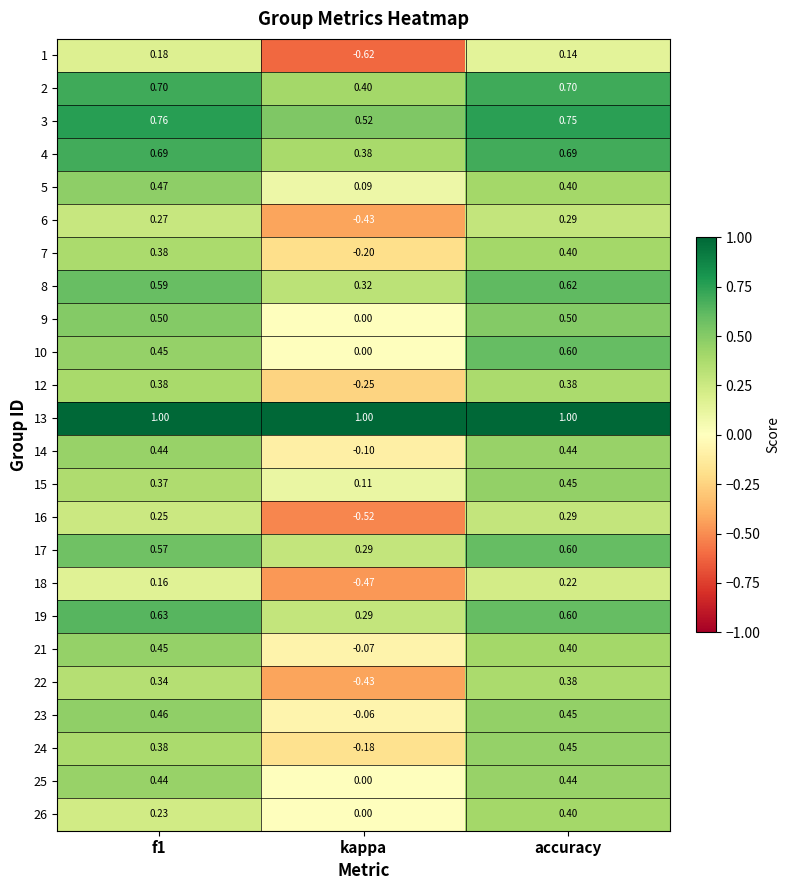

At which category is the sum across all series the highest?

accuracy